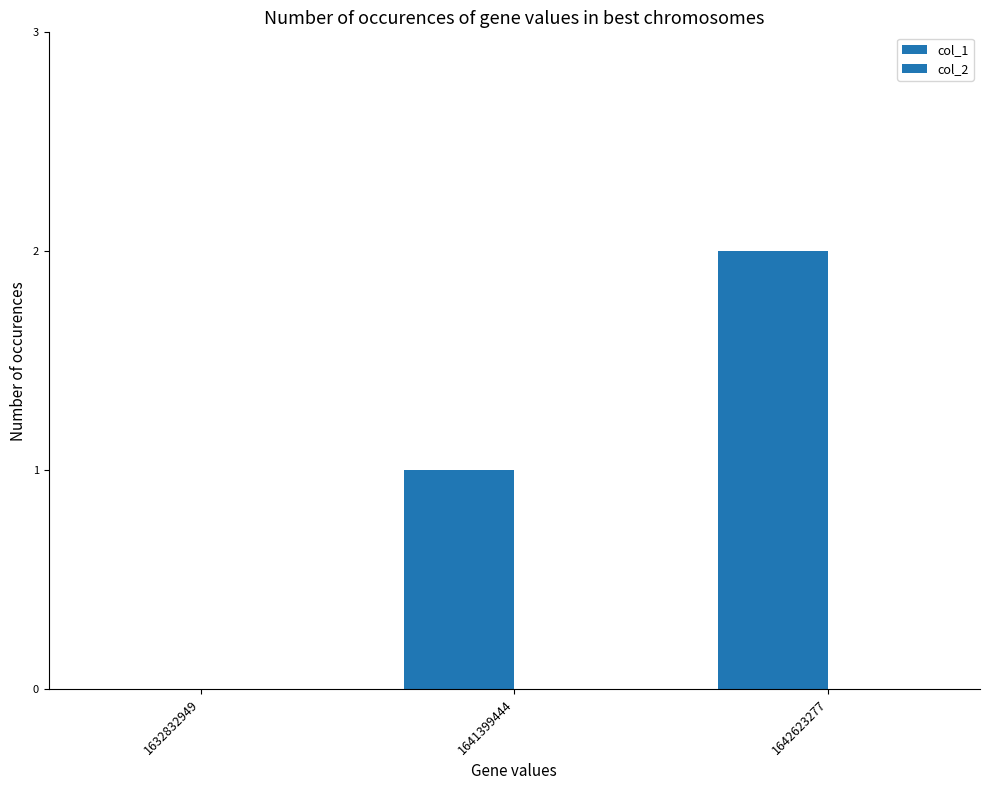

Reading left to right, list all the values displayed in this chart.

col_1: 1632832949=0	1641399444=1	1642623277=2
col_2: 1632832949=0	1641399444=0	1642623277=0